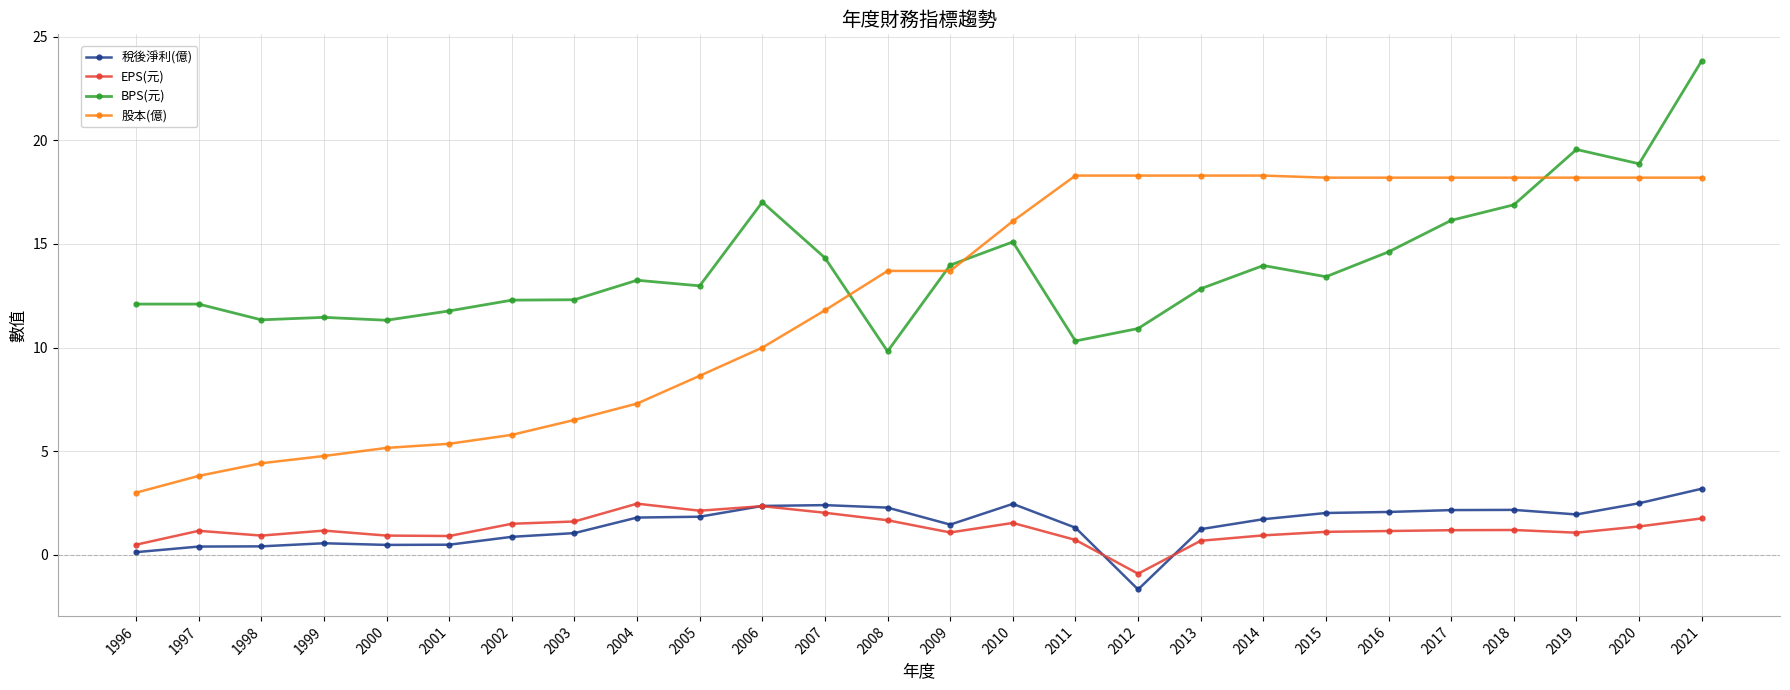

True or false: BPS(元) has more than 2 points higher than both neighbors.

True